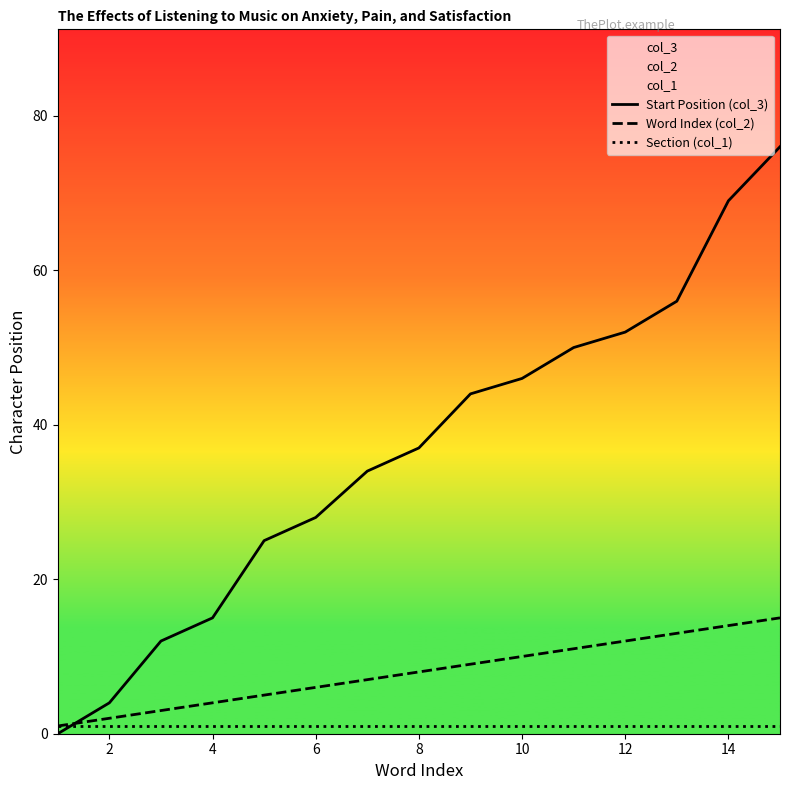

What are all the series names shown in the legend?

Start Position (col_3), Word Index (col_2), Section (col_1)